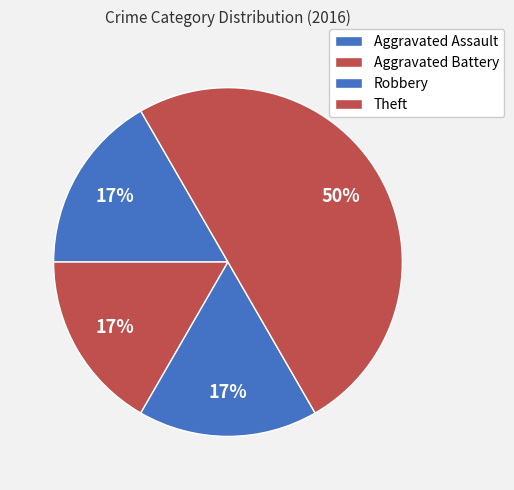

Does any single category account for the majority?

No